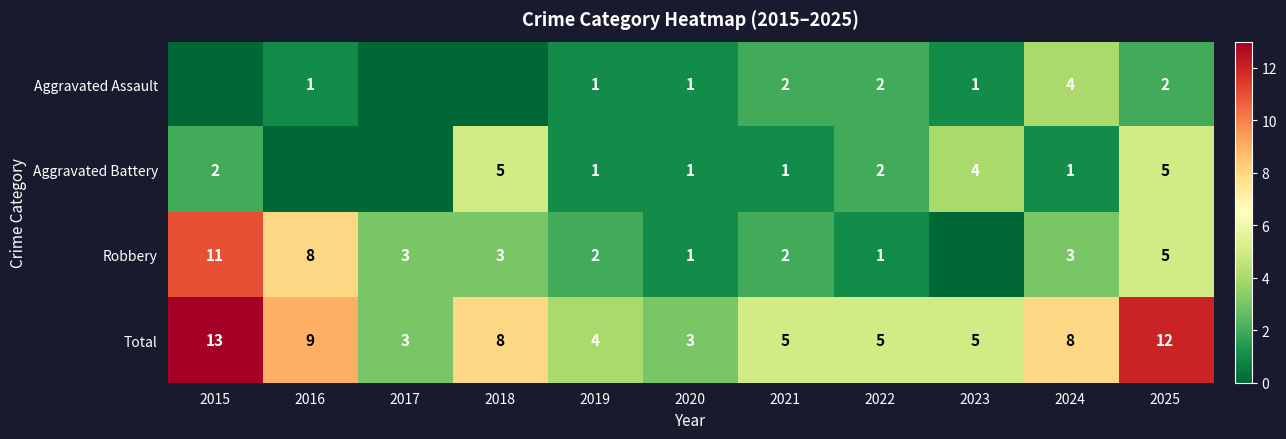

How many values in the Total series are below 5?

3